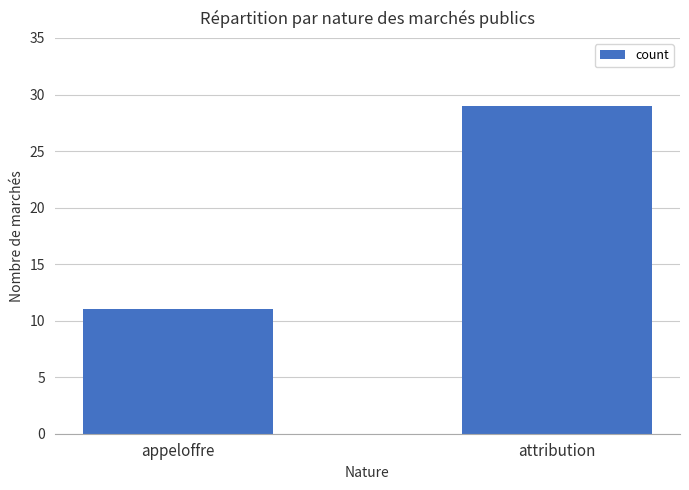

What is the change in value from appeloffre to attribution?

+18